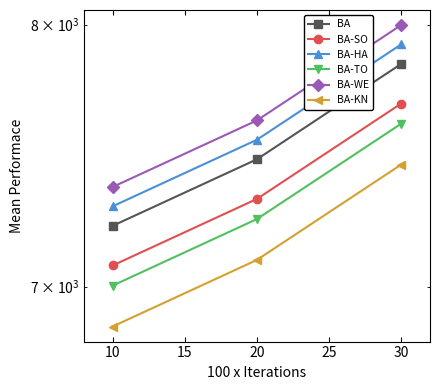

Count the number of data series in this chart.

6